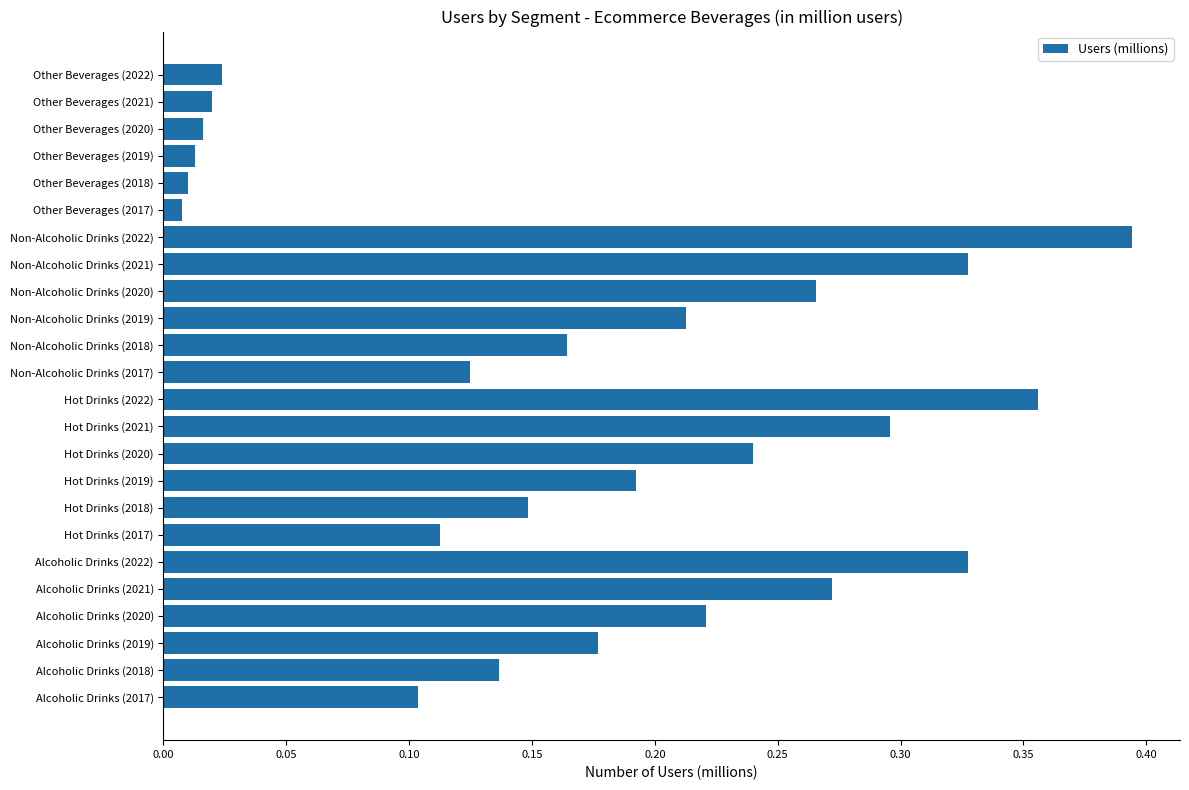

True or false: the data shows 0.1 at Hot Drinks (2018).

True